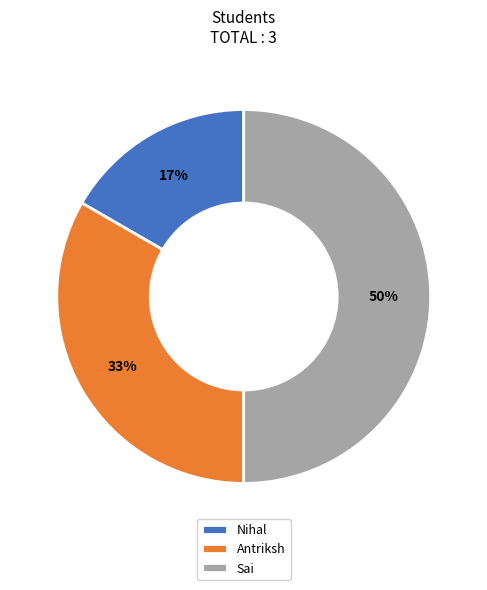

Does Nihal represent more than half of the total?

No